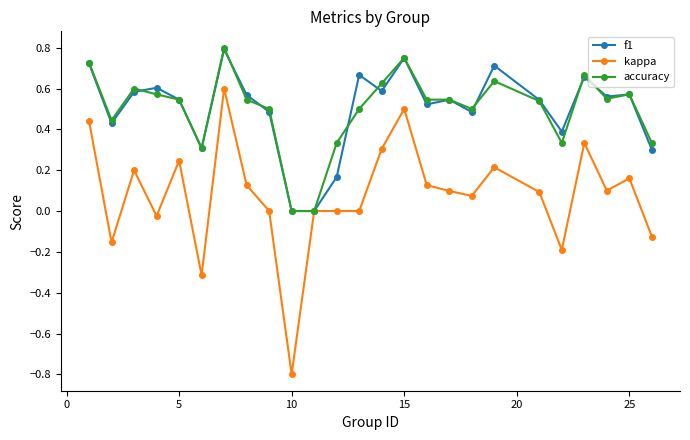

What is the smallest value displayed?

-0.8